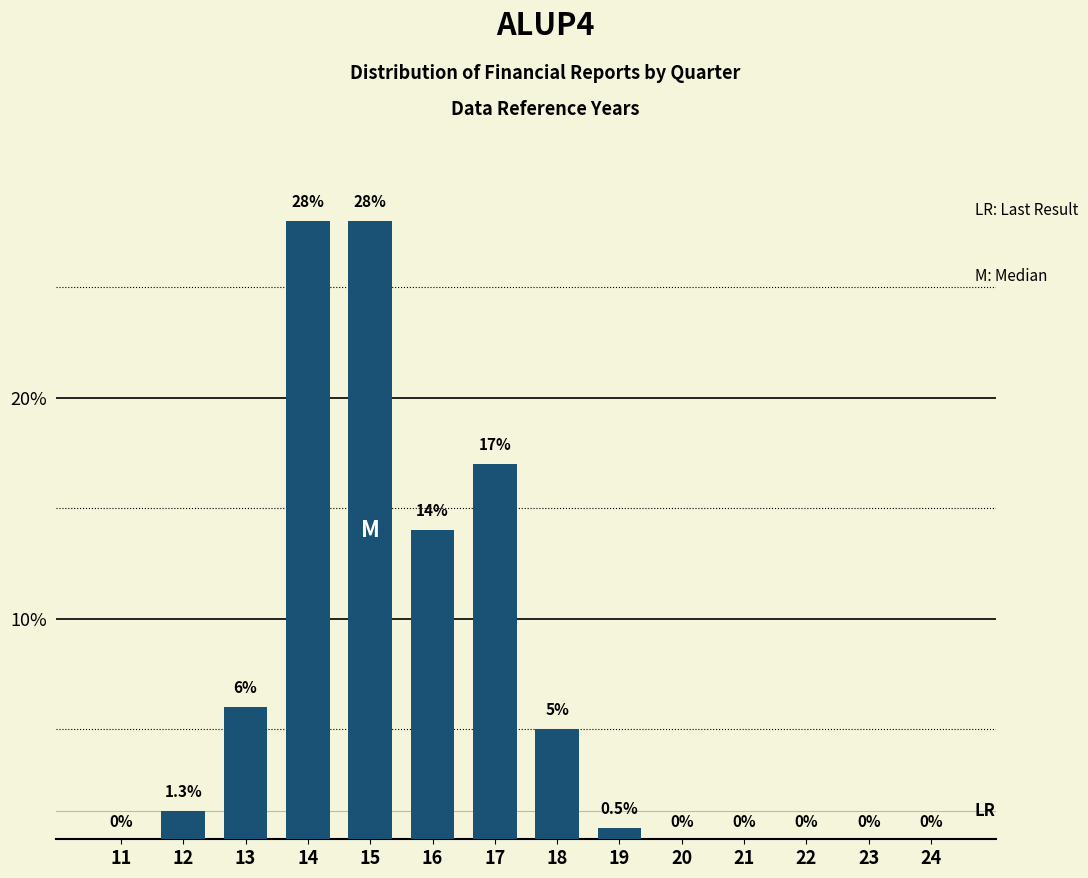

Reading right to left, list all the values displayed in this chart.

24=0.0	23=0.0	22=0.0	21=0.0	20=0.0	19=0.5	18=5.0	17=17.0	16=14.0	15=28.0	14=28.0	13=6.0	12=1.3	11=0.0